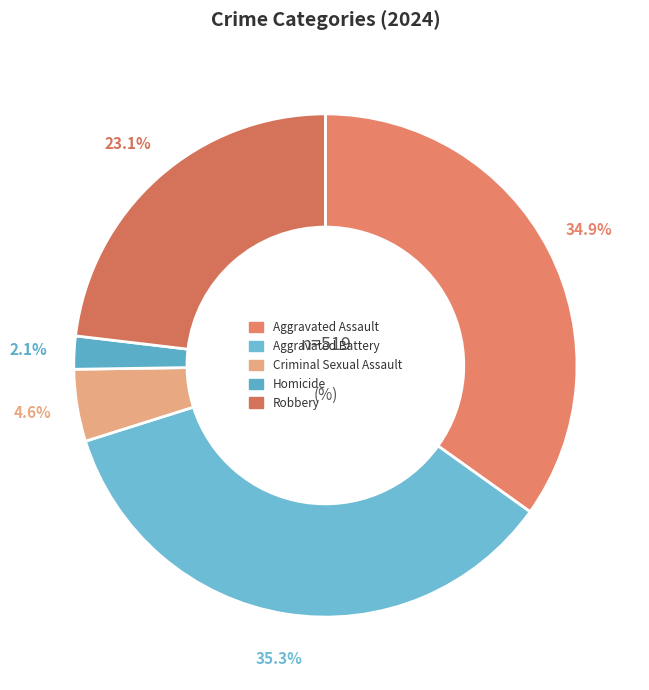

Count the number of slices in the pie.

5